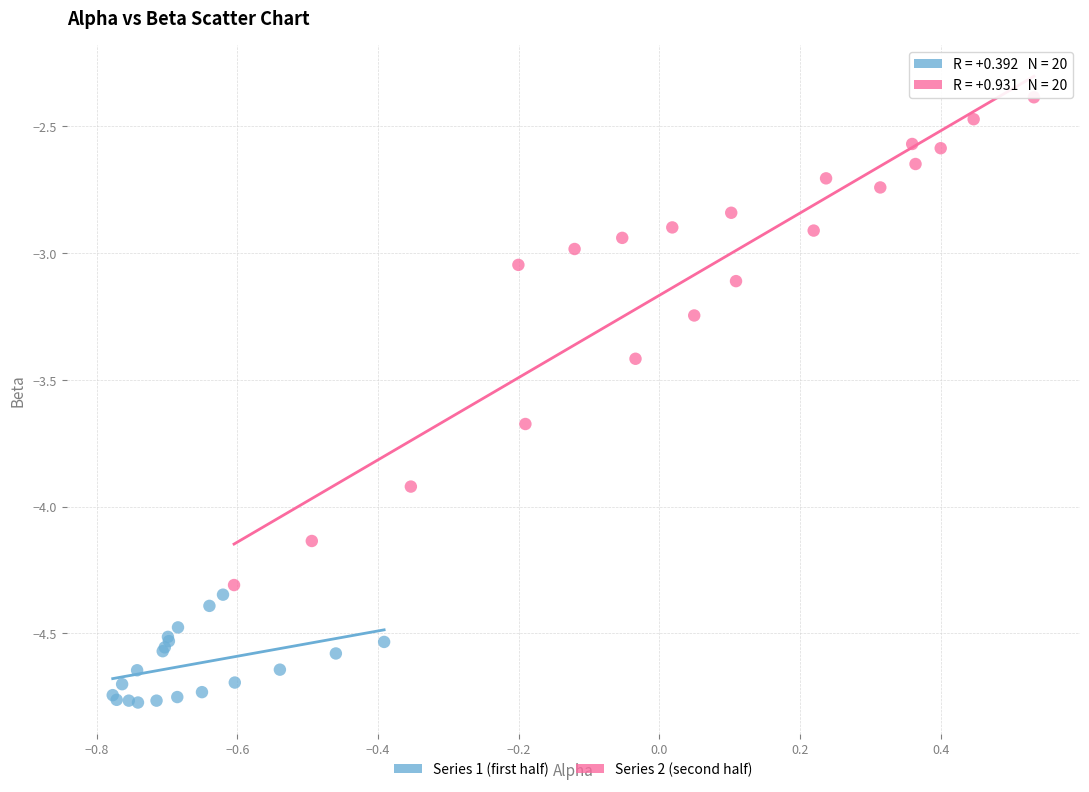

Which series has the widest spread of Y values?

Series 2 (second half)